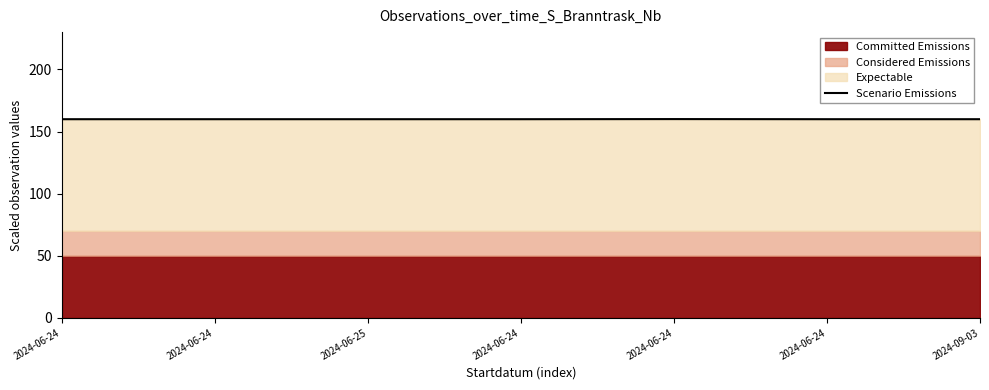

True or false: the data shows 159.9 at 2024-06-25.

True